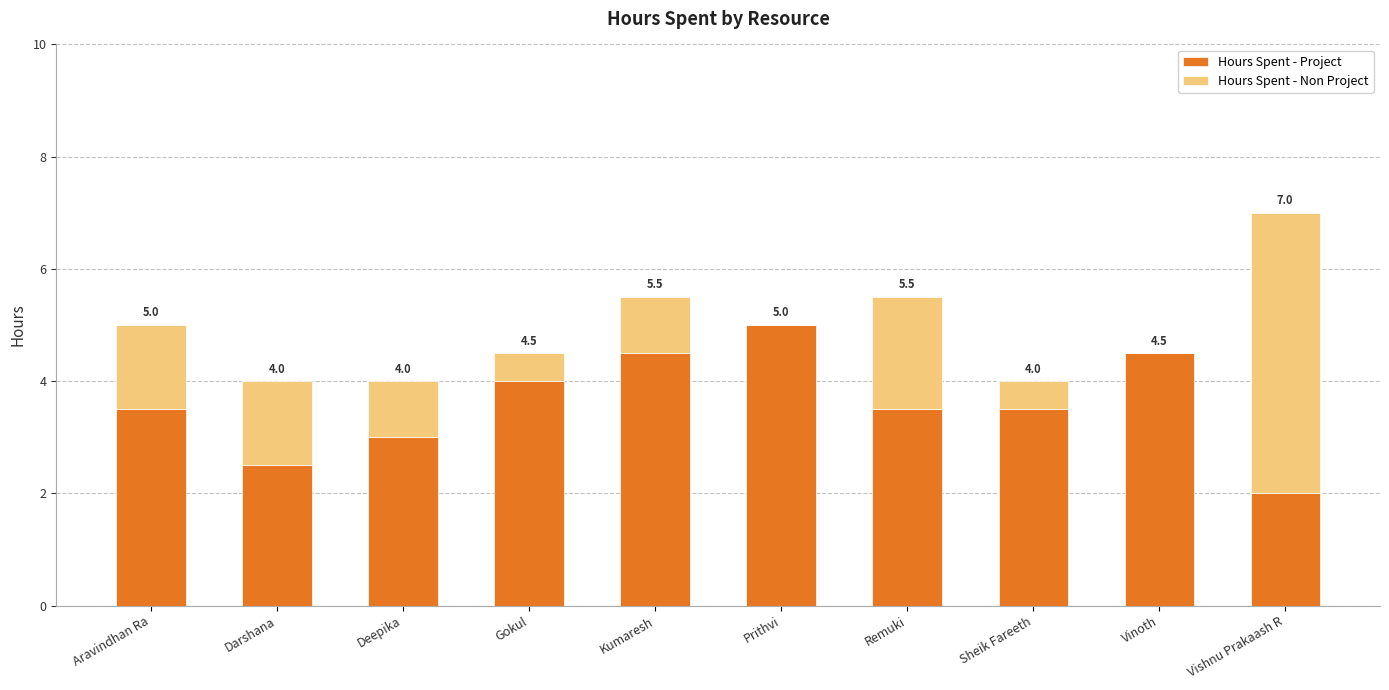

At which label does Hours Spent - Project reach its peak?

Prithvi